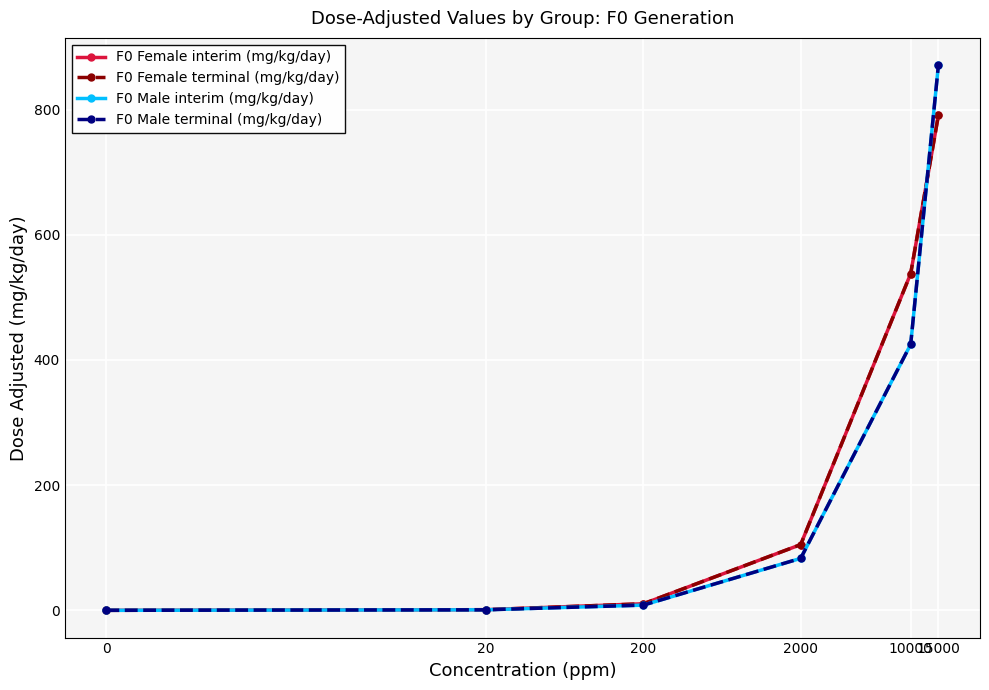

Is this an area chart (filled region under the line)?

No